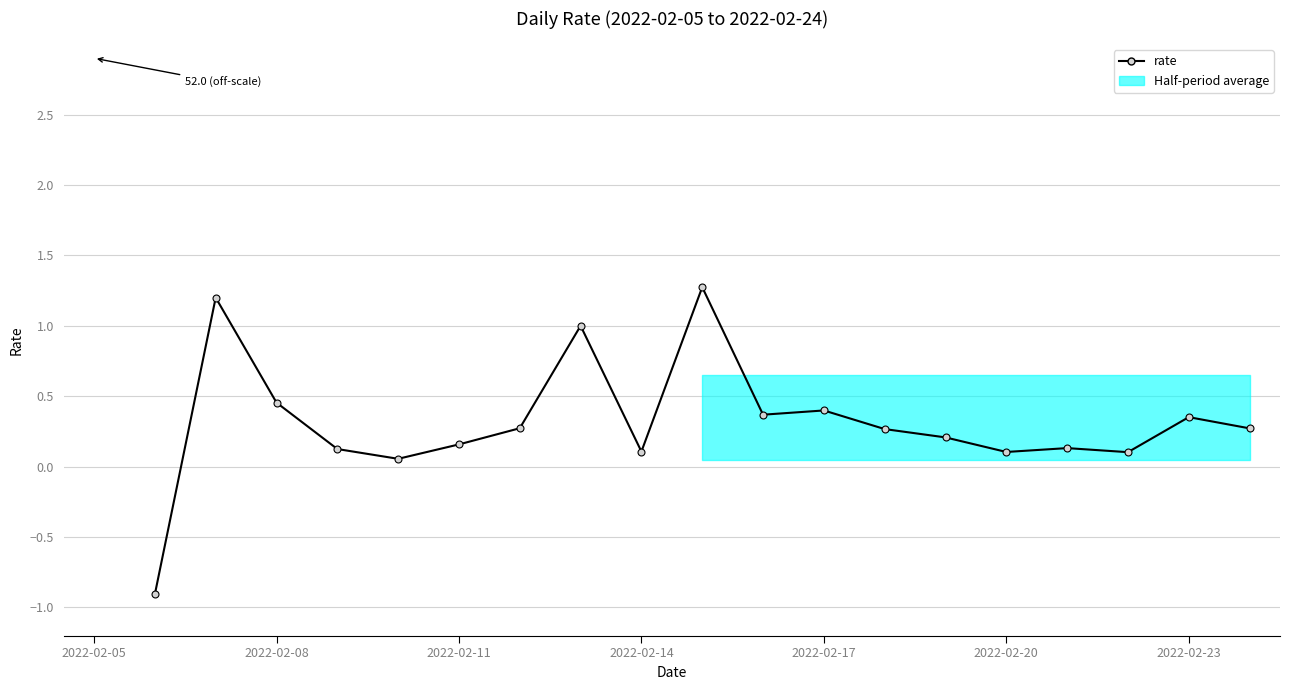

True or false: the data shows 0.0 at 2022-02-20.

False